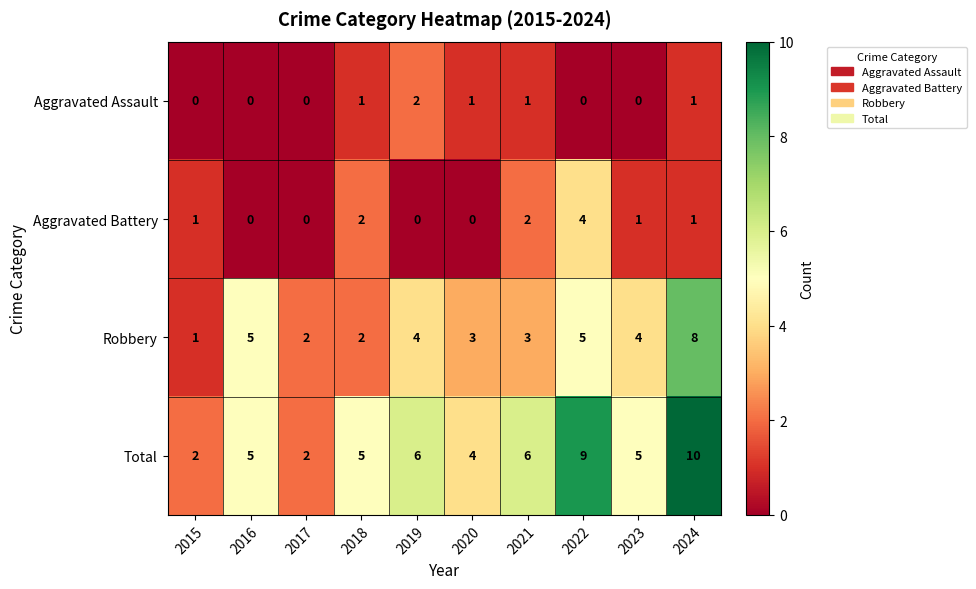

At 2020, list the series in order from largest to smallest.

Total, Robbery, Aggravated Assault, Aggravated Battery